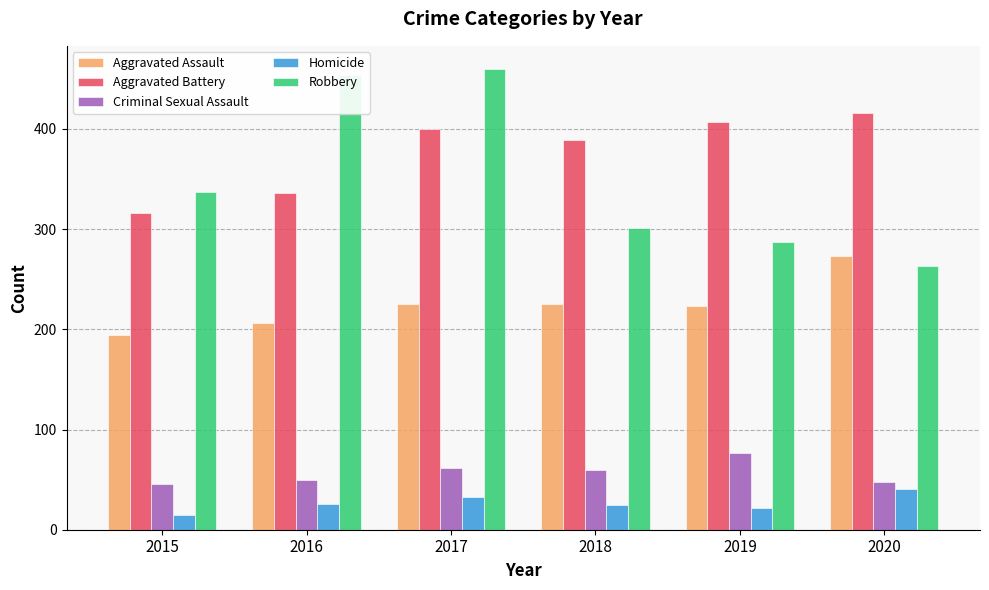

The Criminal Sexual Assault series shows 60 at 2018. True or false?

True